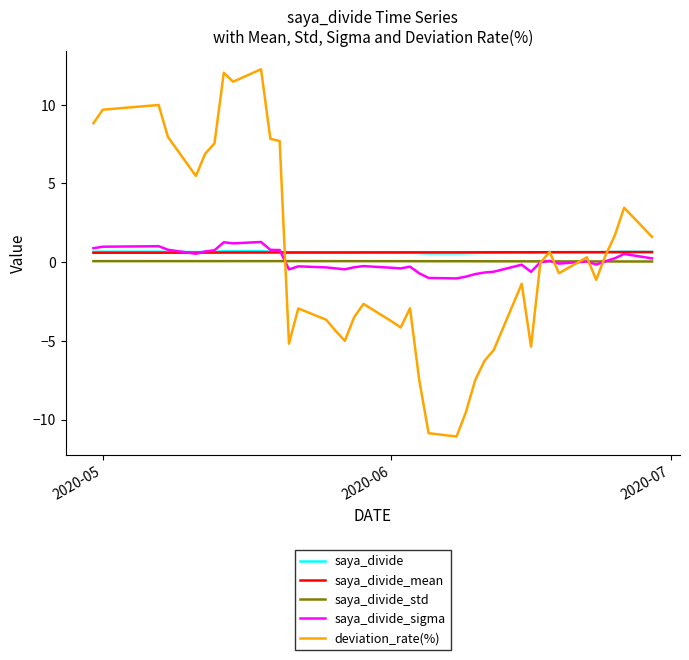

How many saya_divide_mean values are between 0 and 1?

40